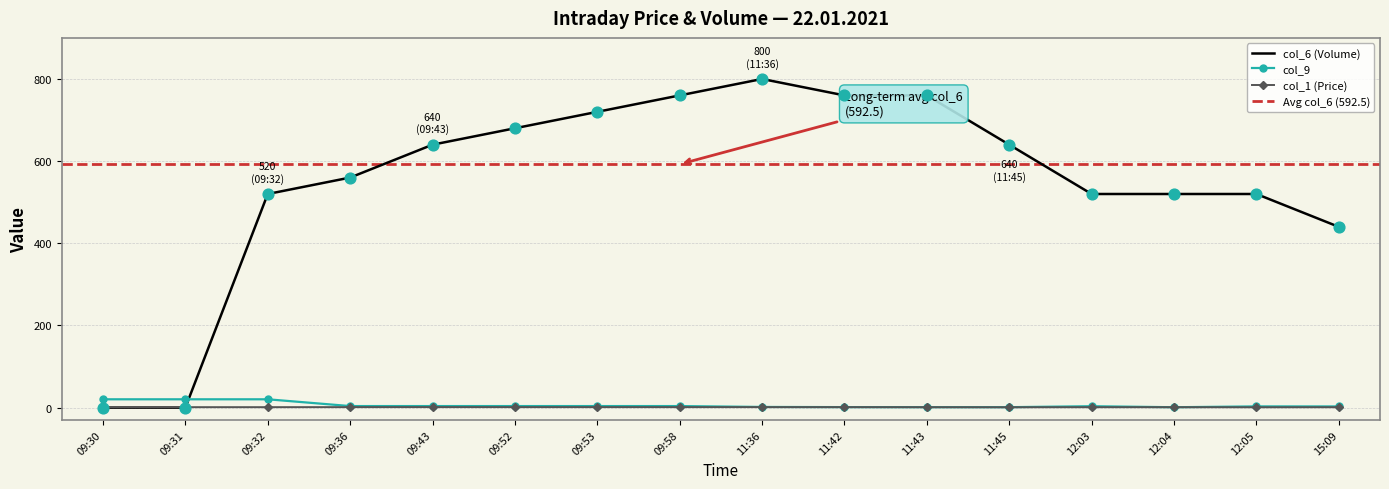

Is the value of col_9 at 11:43 greater than the value of col_1 at 09:32?

No